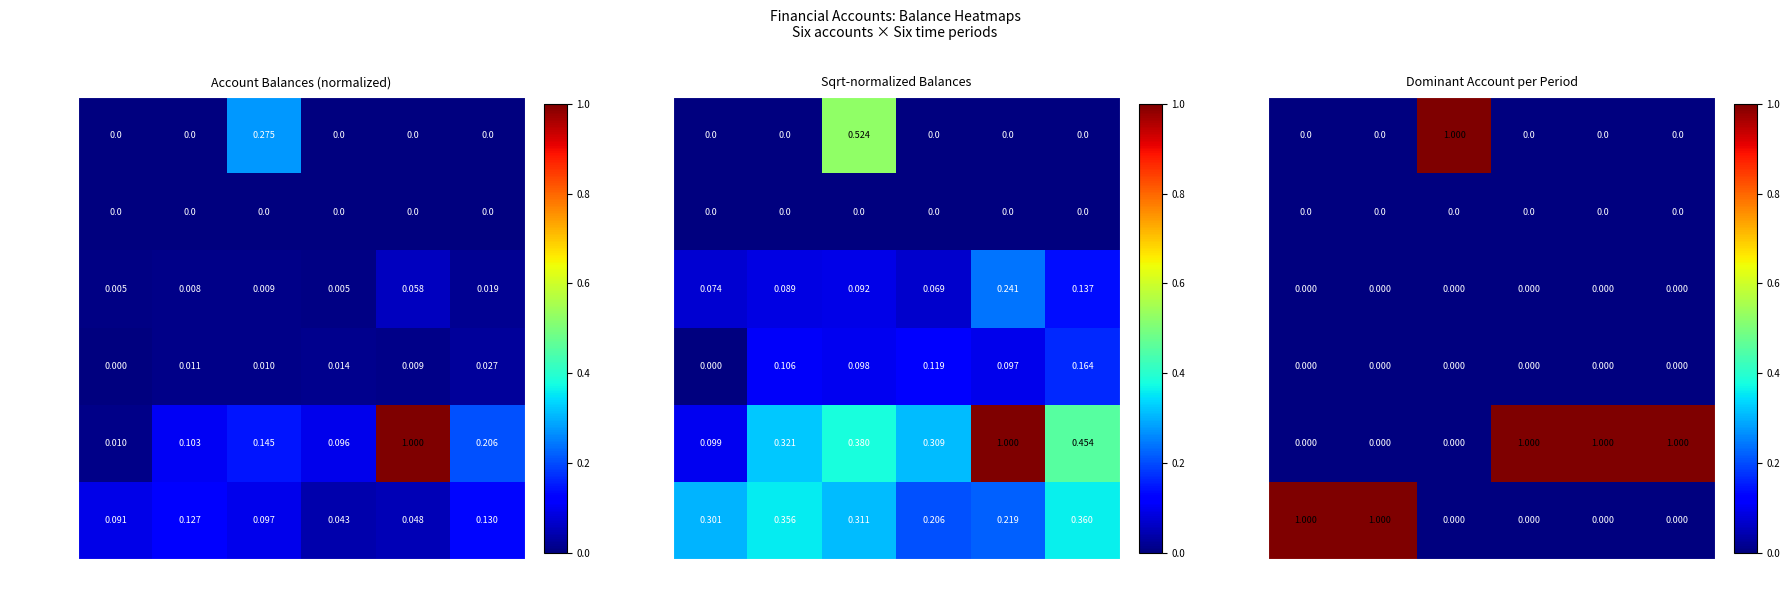

At which label does OC s$ acct reach its peak?

31/1/2014